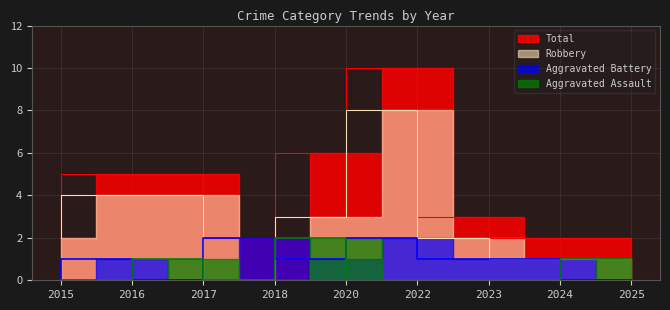

Which series has the largest total across all categories?

Total